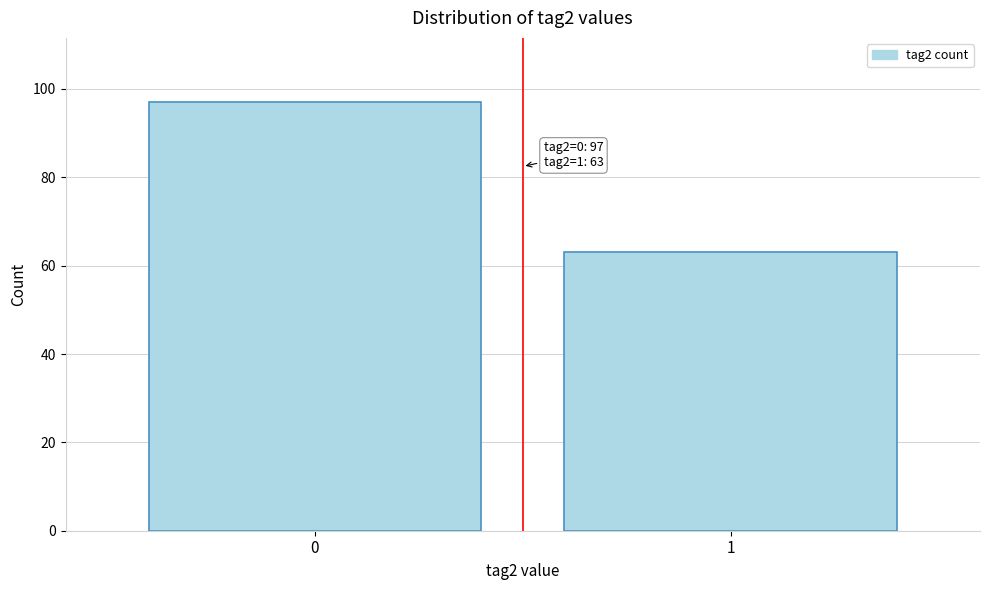

Reading left to right, extract all data points from this chart.

0=97	1=63